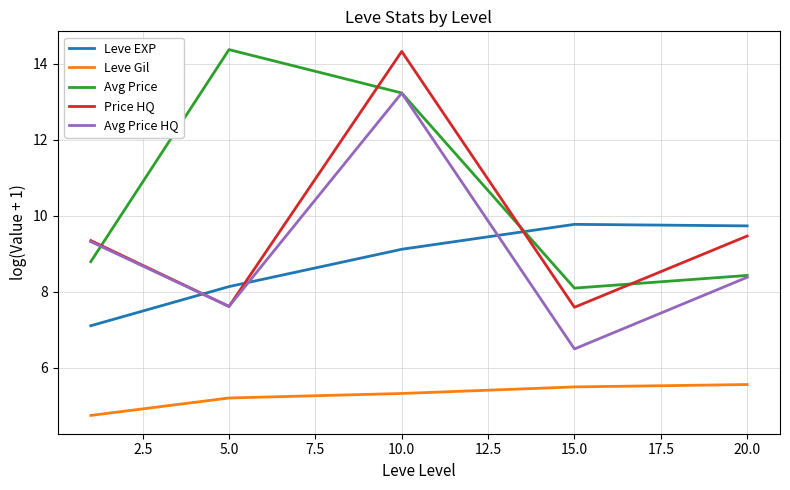

True or false: Leve Gil and Avg Price intersect in this chart.

False